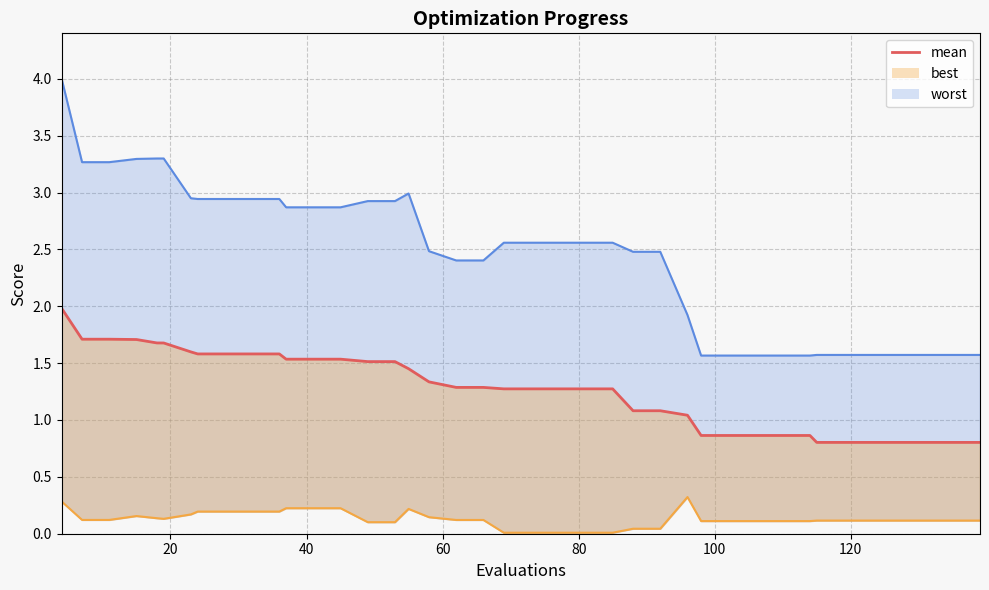

The value at 30 is 0.4. True or false?

False